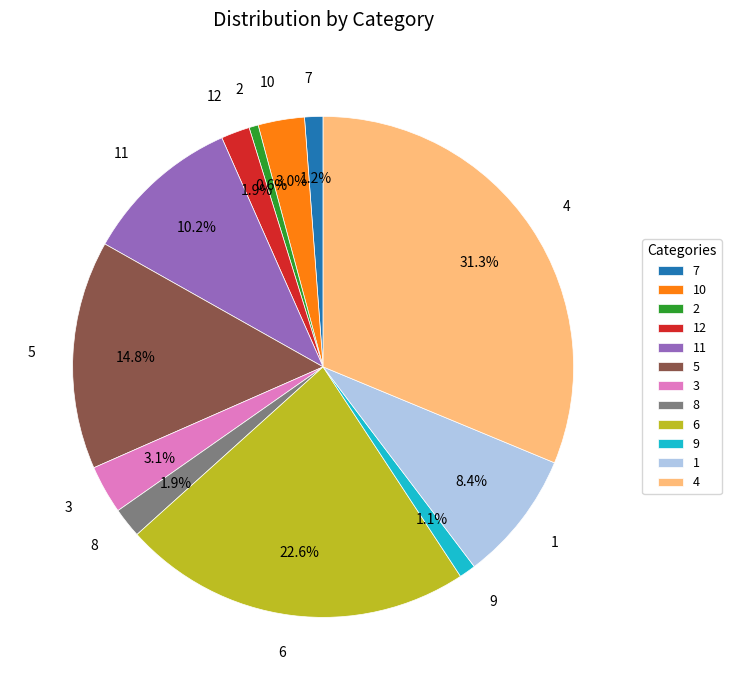

True or false: 7 accounts for 11% of the total.

False